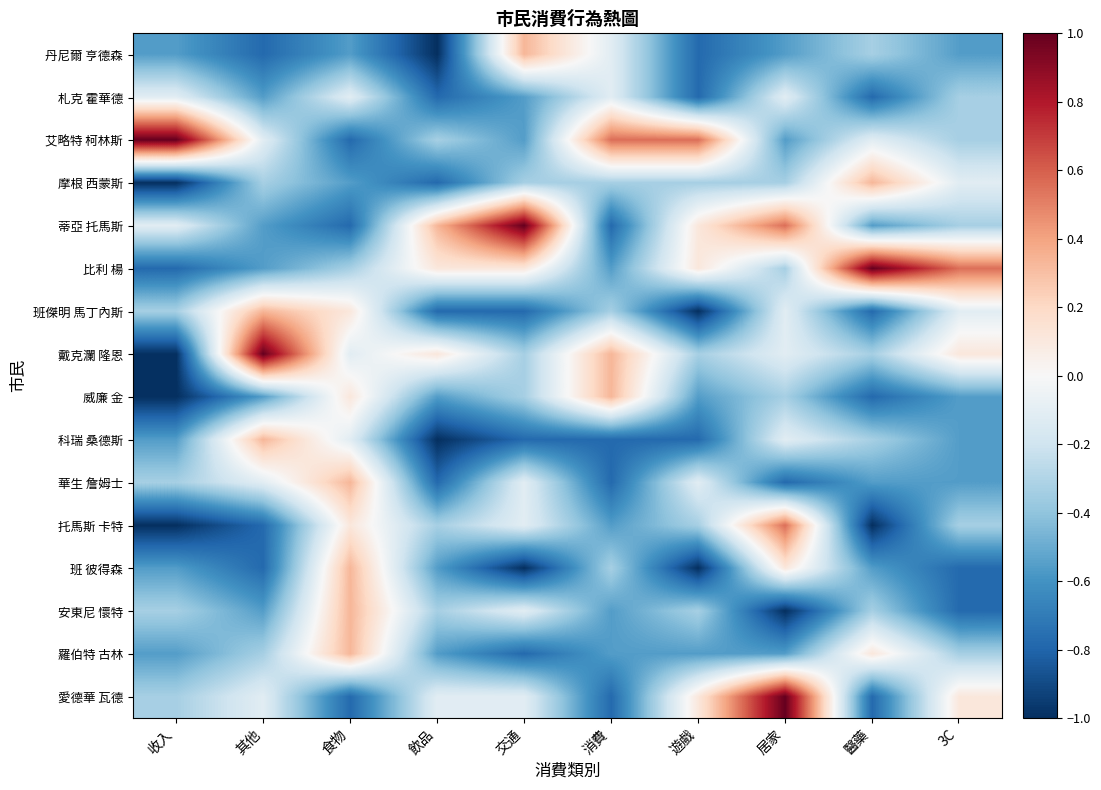

Reading left to right, transcribe all the data shown in this chart.

丹尼爾 亨德森: 收入=-0.6	其他=-0.8	食物=-0.6	飲品=-1.0	交通=0.3	消費=-0.1	遊戲=-0.8	居家=-0.6	醫藥=-0.3	3C=-0.6
札克 霍華德: 收入=-0.1	其他=-0.6	食物=-0.1	飲品=-0.8	交通=-0.6	消費=-0.1	遊戲=-0.8	居家=-0.1	醫藥=-0.8	3C=-0.3
艾略特 柯林斯: 收入=1.0	其他=-0.1	食物=-0.8	飲品=-0.3	交通=-0.6	消費=0.6	遊戲=0.6	居家=-0.6	醫藥=-0.1	3C=-0.3
摩根 西蒙斯: 收入=-1.0	其他=-0.3	食物=-0.6	飲品=-0.8	交通=-0.3	消費=-0.3	遊戲=-0.3	居家=-0.3	醫藥=0.3	3C=-0.1
蒂亞 托馬斯: 收入=-0.1	其他=-0.6	食物=-0.8	飲品=0.3	交通=1.0	消費=-0.8	遊戲=0.1	居家=0.6	醫藥=-0.6	3C=-0.3
比利 楊: 收入=-0.8	其他=-0.6	食物=-0.3	飲品=0.1	交通=0.1	消費=-0.6	遊戲=0.1	居家=-0.3	醫藥=1.0	3C=0.6
班傑明 馬丁內斯: 收入=-0.3	其他=0.3	食物=0.1	飲品=-0.8	交通=-0.8	消費=-0.3	遊戲=-1.0	居家=-0.1	醫藥=-0.8	3C=-0.1
戴克瀾 隆恩: 收入=-1.0	其他=1.0	食物=-0.1	飲品=0.1	交通=-0.3	消費=0.3	遊戲=-0.3	居家=-0.1	醫藥=-0.3	3C=0.1
威廉 金: 收入=-1.0	其他=-0.6	食物=0.1	飲品=-0.6	交通=-0.3	消費=0.3	遊戲=-0.6	居家=-0.3	醫藥=-0.8	3C=-0.6
科瑞 桑德斯: 收入=-0.6	其他=0.3	食物=-0.1	飲品=-1.0	交通=-0.8	消費=-0.8	遊戲=-0.8	居家=-0.1	醫藥=-0.3	3C=-0.6
華生 詹姆士: 收入=-0.3	其他=-0.1	食物=0.3	飲品=-0.8	交通=-0.1	消費=-0.8	遊戲=-0.1	居家=-0.8	醫藥=-0.6	3C=-0.6
托馬斯 卡特: 收入=-1.0	其他=-0.8	食物=0.1	飲品=-0.3	交通=-0.1	消費=-0.6	遊戲=-0.3	居家=0.6	醫藥=-1.0	3C=-0.3
班 彼得森: 收入=-0.6	其他=-0.8	食物=0.3	飲品=-0.6	交通=-1.0	消費=-0.3	遊戲=-1.0	居家=0.1	醫藥=-0.6	3C=-0.8
安東尼 懷特: 收入=-0.3	其他=-0.6	食物=0.3	飲品=-0.3	交通=-0.1	消費=-0.6	遊戲=-0.3	居家=-1.0	醫藥=-0.3	3C=-0.8
羅伯特 古林: 收入=-0.6	其他=-0.3	食物=0.3	飲品=-0.6	交通=-0.8	消費=-0.6	遊戲=-0.6	居家=-0.6	醫藥=0.1	3C=-0.3
愛德華 瓦德: 收入=-0.3	其他=-0.1	食物=-0.8	飲品=-0.1	交通=-0.1	消費=-0.8	遊戲=0.1	居家=1.0	醫藥=-0.8	3C=0.1